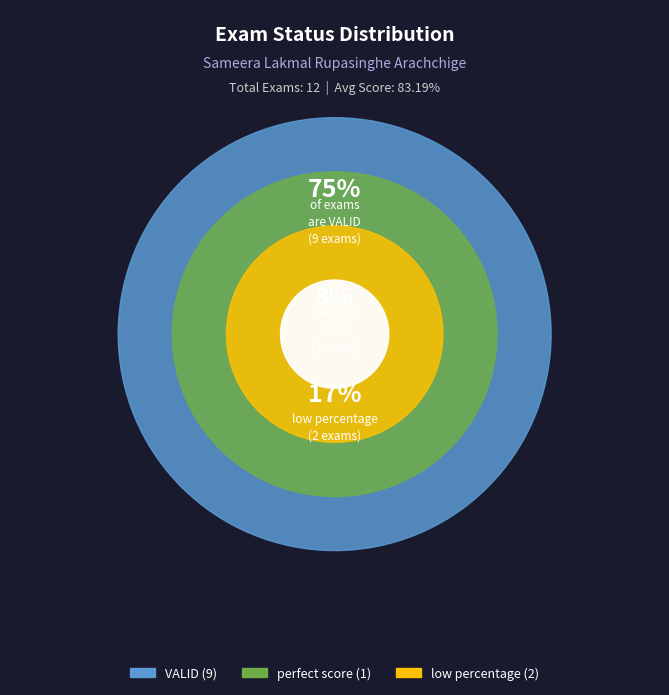

What is the change in value from perfect score to VALID?

+8